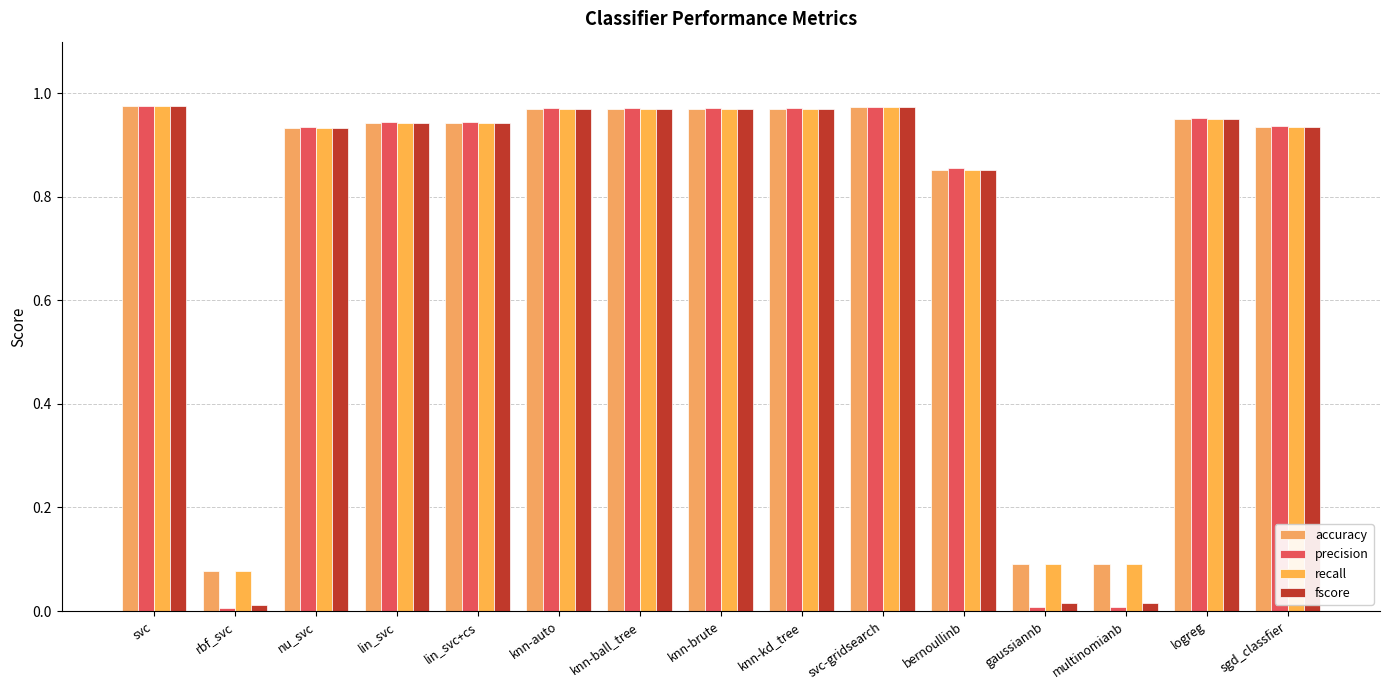

What is the label of the 10th bar from the right?

knn-auto